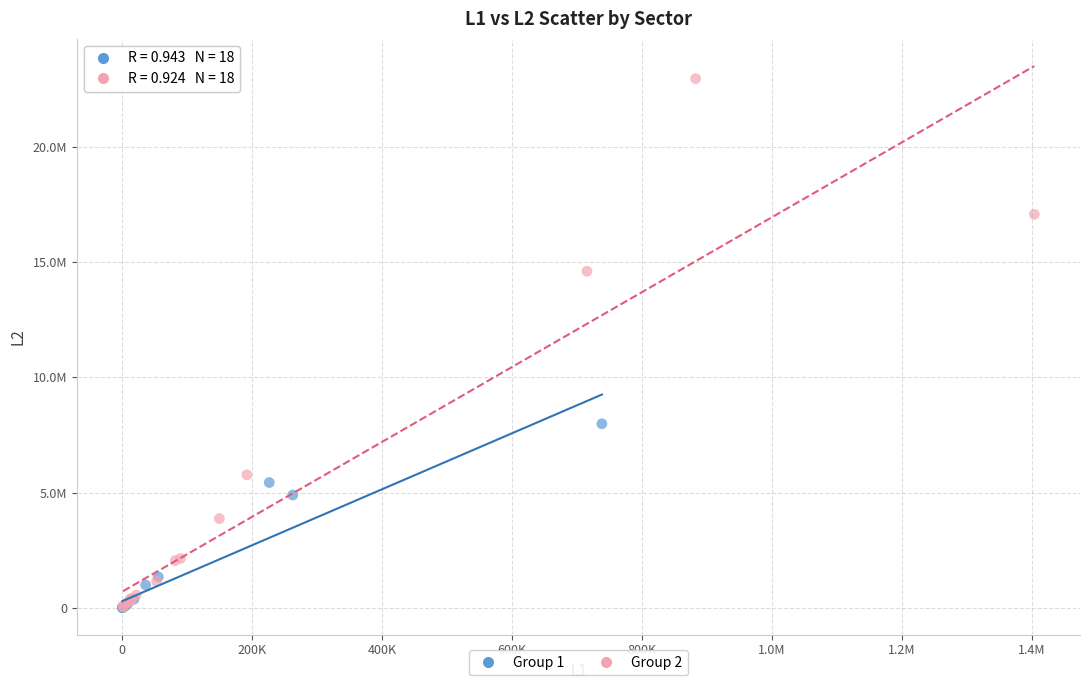

What are all the series names shown in the legend?

Group 1, Group 2